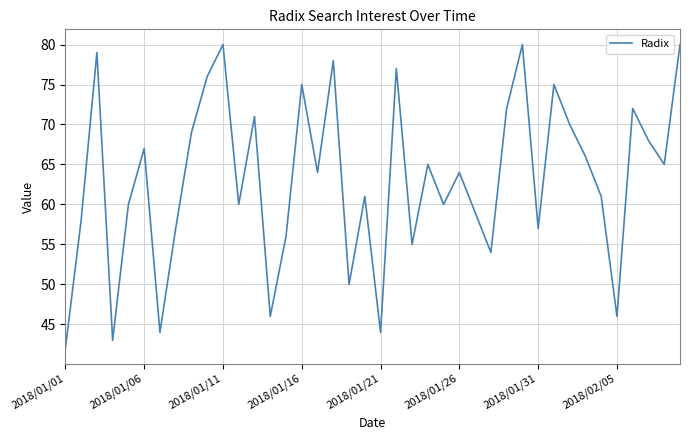

What is the difference between the maximum and minimum values?

38